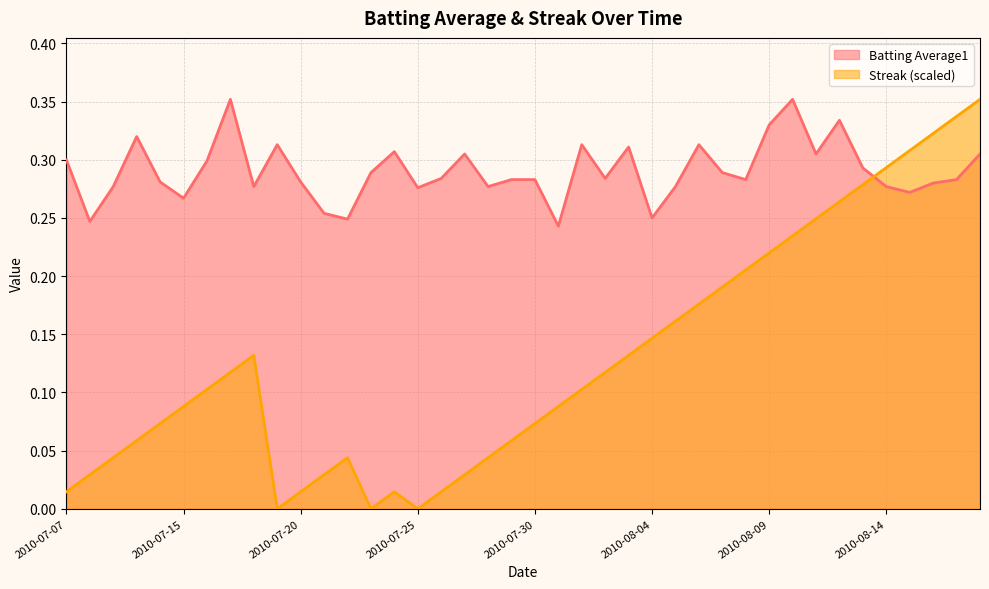

Does the chart have visible grid lines?

Yes